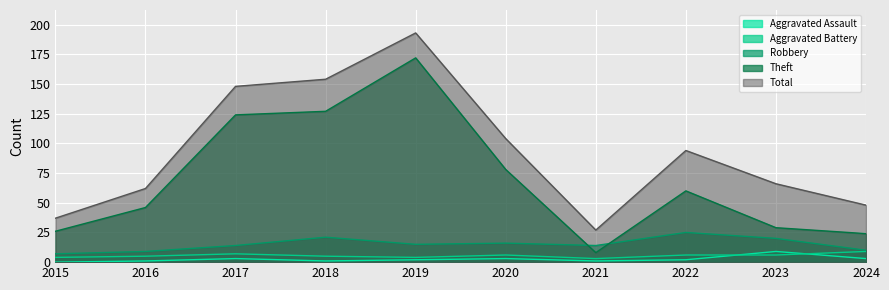

Reading right to left, list all the values displayed in this chart.

Aggravated Assault: 2024=3	2023=9	2022=2	2021=1	2020=3	2019=2	2018=1	2017=3	2016=1	2015=0
Aggravated Battery: 2024=9	2023=6	2022=6	2021=3	2020=6	2019=4	2018=5	2017=7	2016=5	2015=4
Robbery: 2024=10	2023=20	2022=25	2021=14	2020=16	2019=15	2018=21	2017=14	2016=9	2015=7
Theft: 2024=24	2023=29	2022=60	2021=8	2020=78	2019=172	2018=127	2017=124	2016=46	2015=26
Total: 2024=48	2023=66	2022=94	2021=27	2020=104	2019=193	2018=154	2017=148	2016=62	2015=37